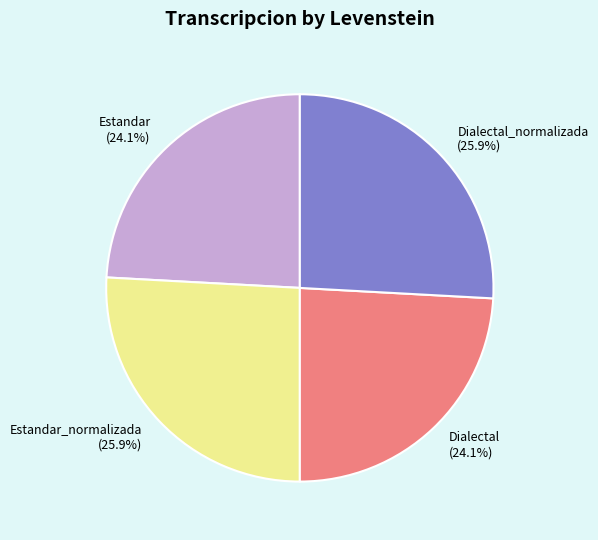

The Dialectal slice represents 37% of the pie. True or false?

False